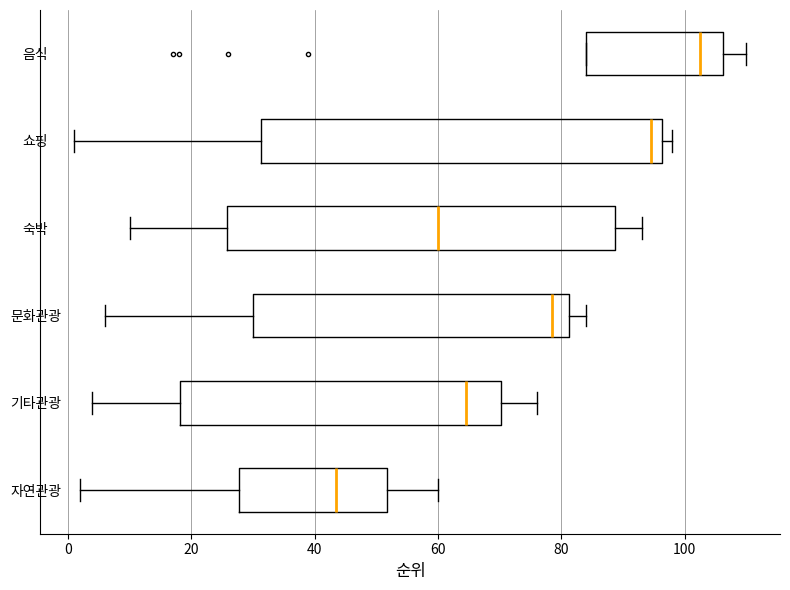

Comparing the boxes themselves (not the whiskers), which one is the widest?

쇼핑